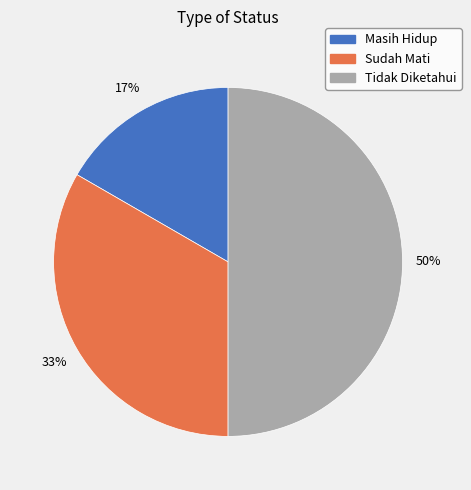

Approximately how many times larger is the value at Masih Hidup compared to Sudah Mati?

0.5